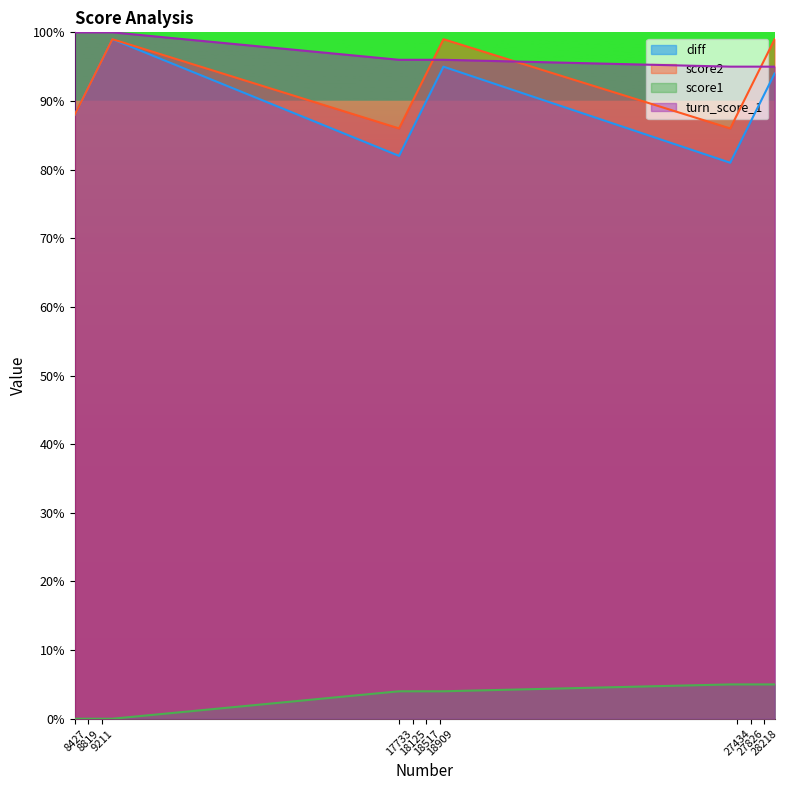

Read the turn_score_1 value at 28414.

95